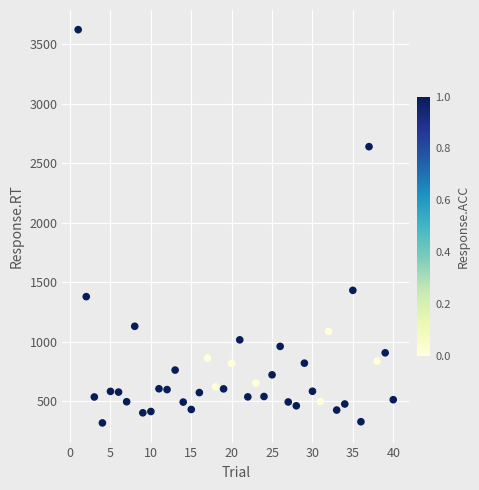

What Y value in the scatter plot is closest to 1971?

1433